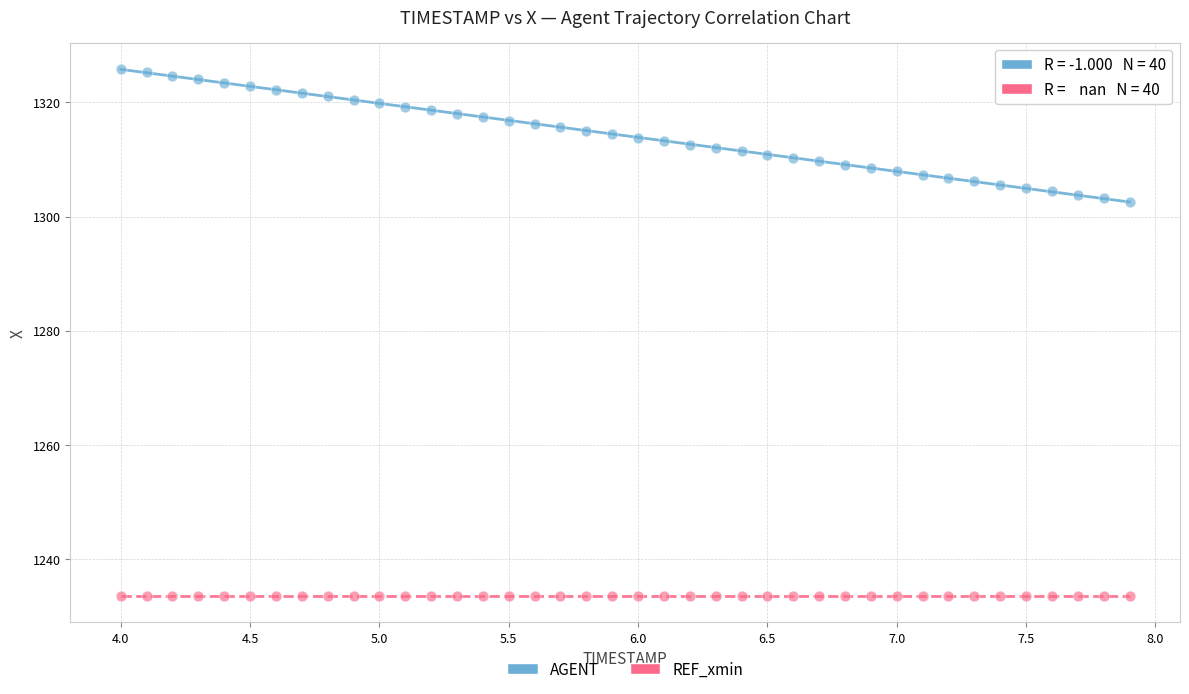

Which series contains the lowest Y value?

REF_xmin